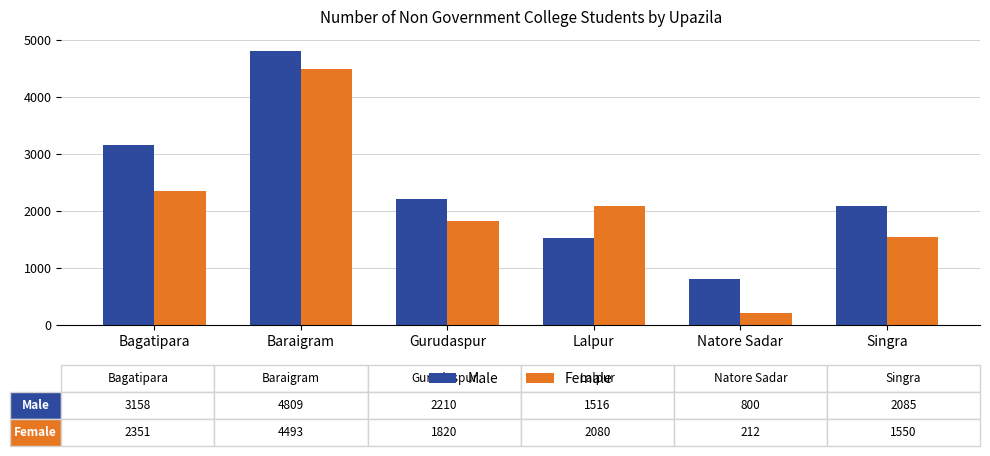

What is the total value across all series at Singra?

3635